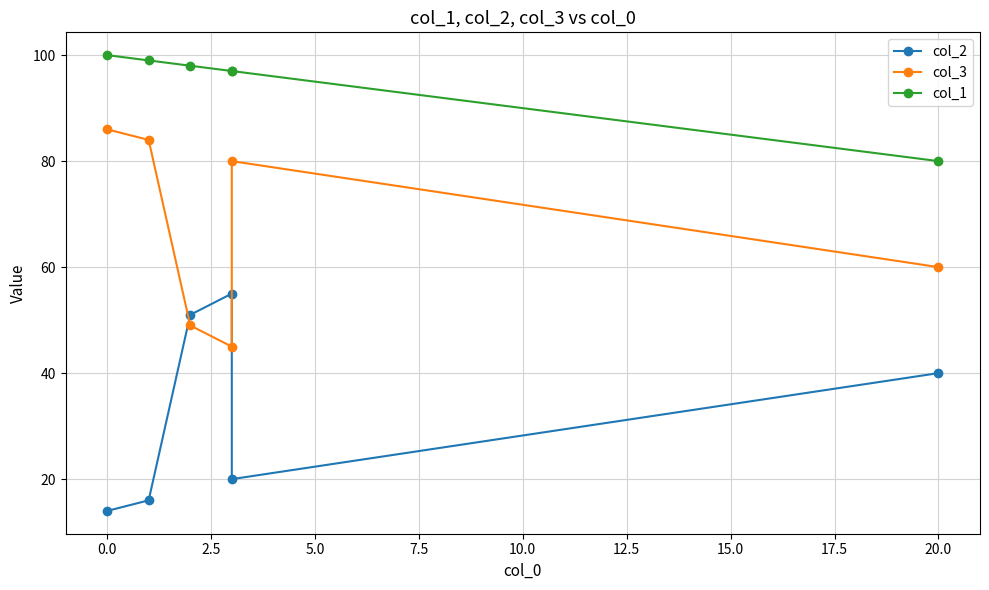

How many values in the col_2 series are below 40?

3